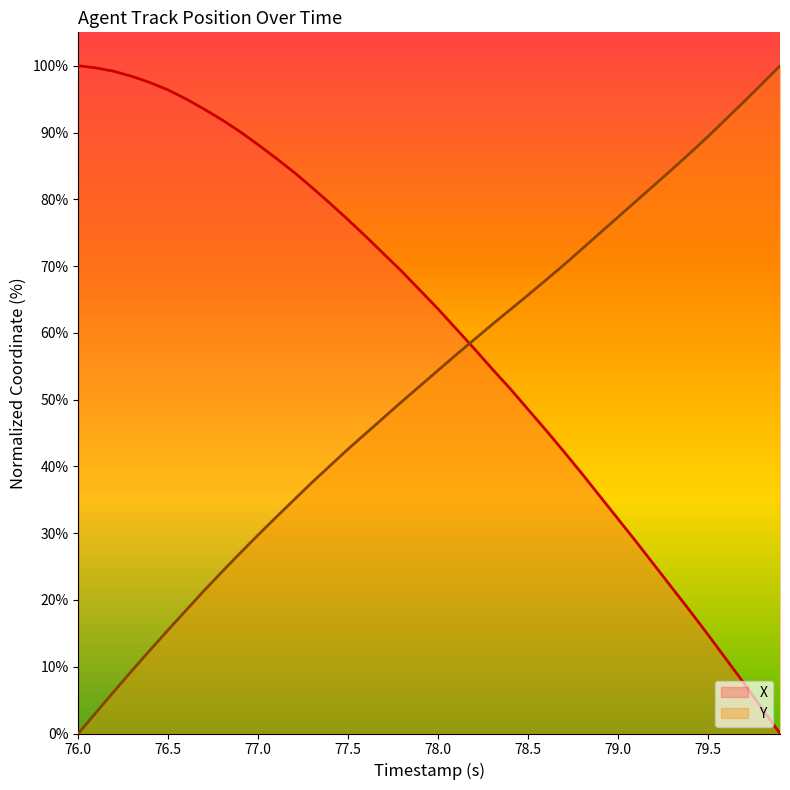

Rank the series by their average value, from lowest to highest.

Y, X